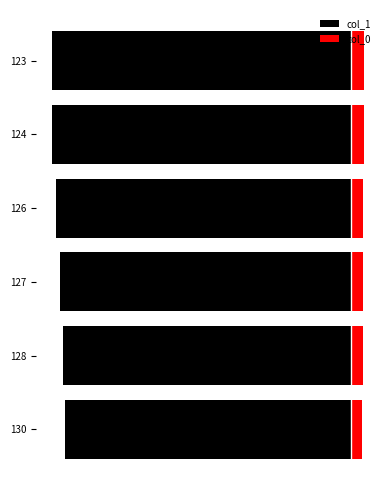

Which has a higher value, 123 or 127?

127